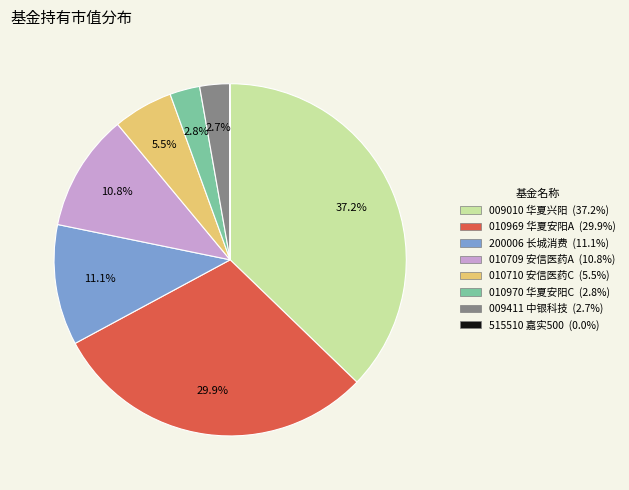

Does any single category account for the majority?

No